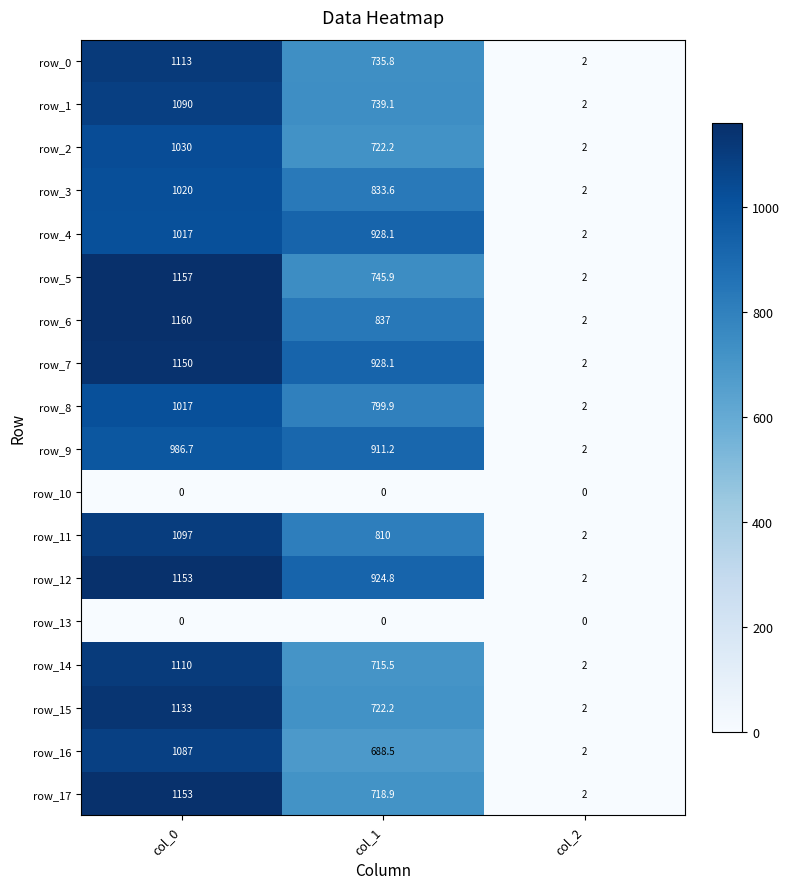

What is the difference between the maximum and second lowest values in the row_3 series?

186.4